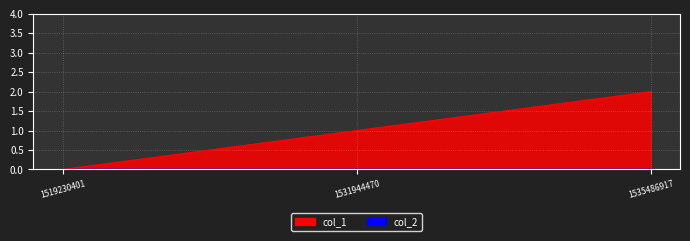

At which category does the chart reach its minimum across all series?

1519230401